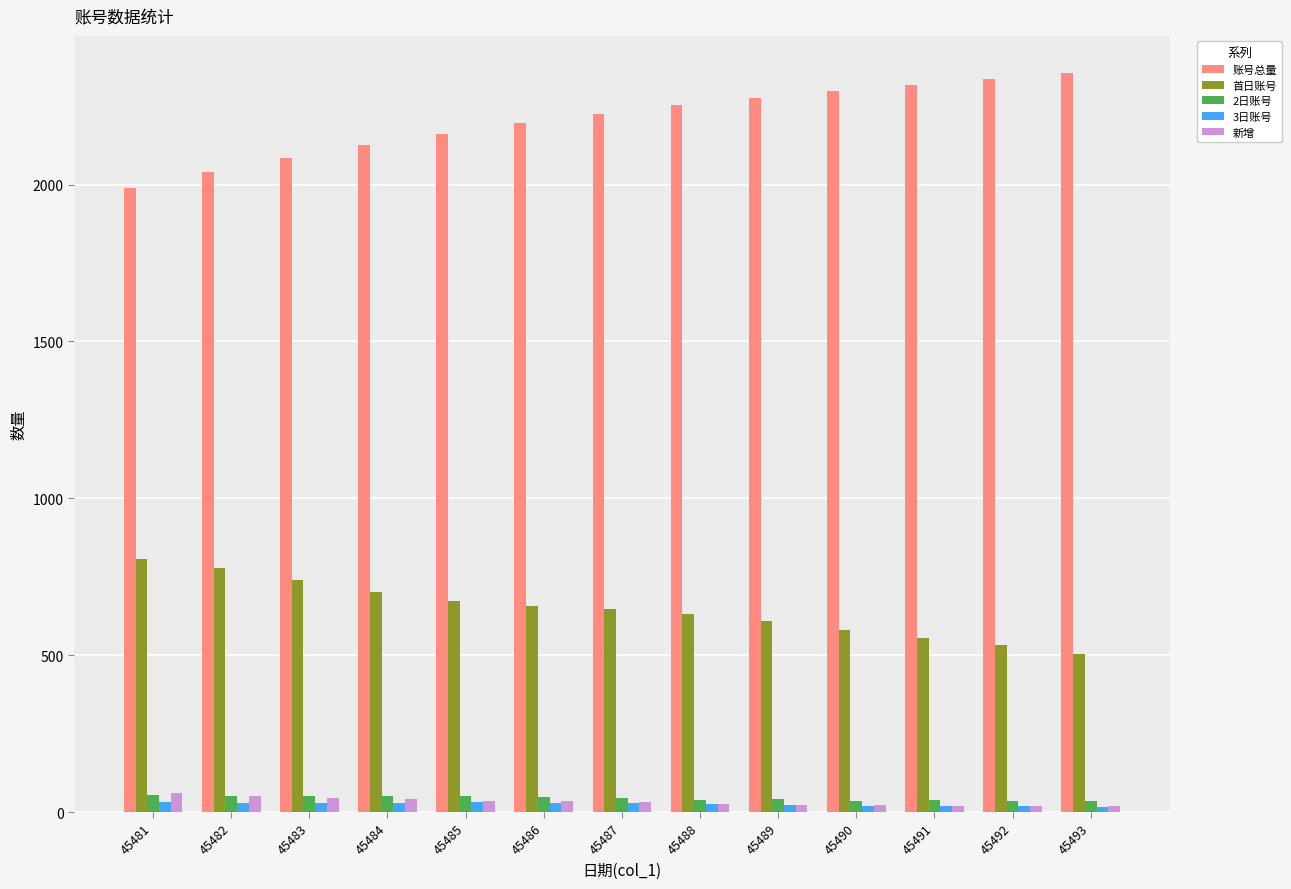

True or false: 账号总量 has a value of 1544.9 at 45487.

False